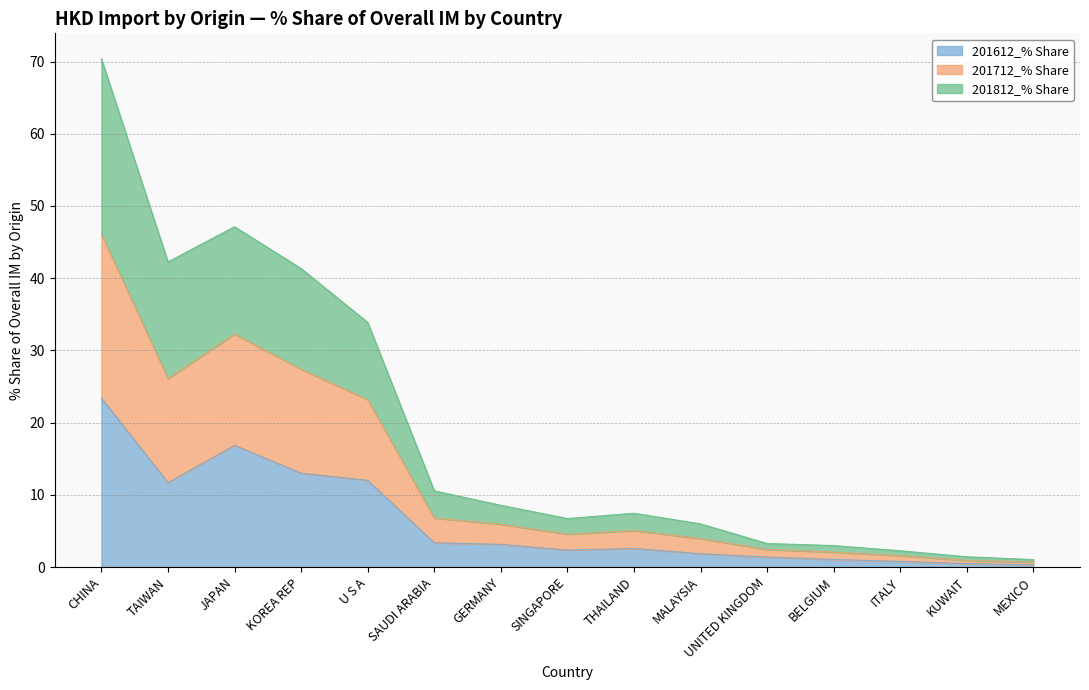

In 201612_% Share, how many points are lower than both neighbors (excluding endpoints)?

2